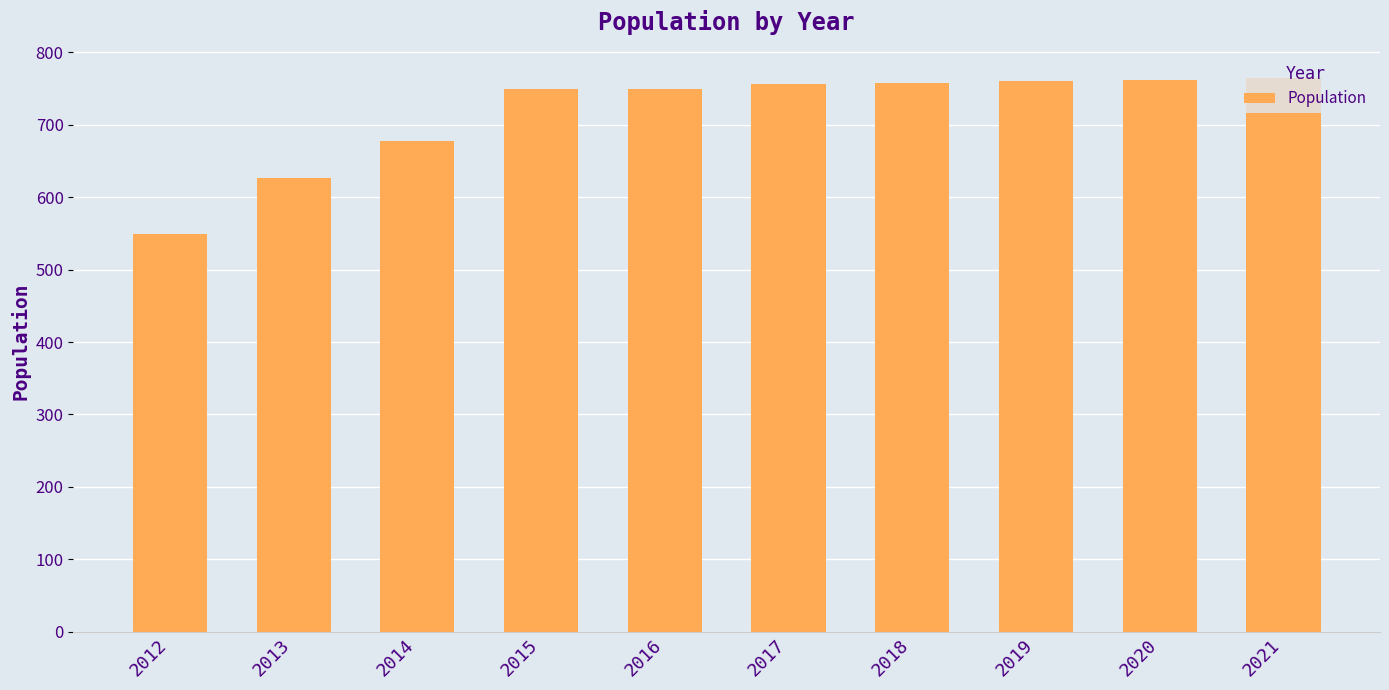

What is the maximum value shown in the chart?

764